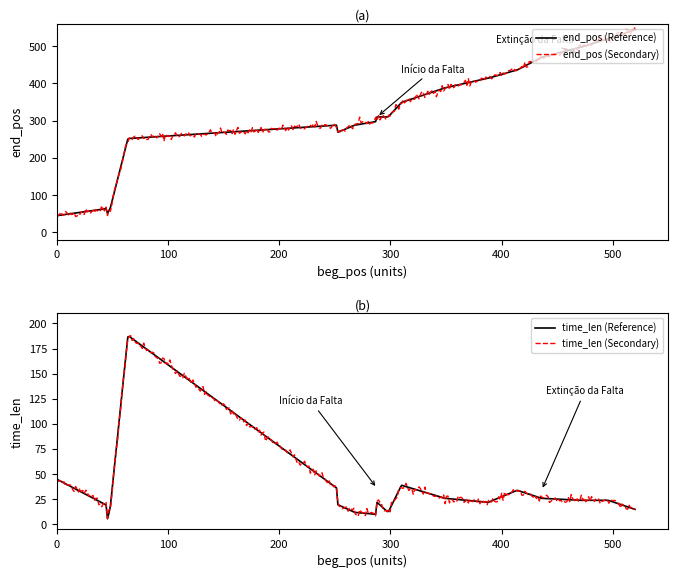

Rank the series by their average value, from lowest to highest.

time_len, end_pos